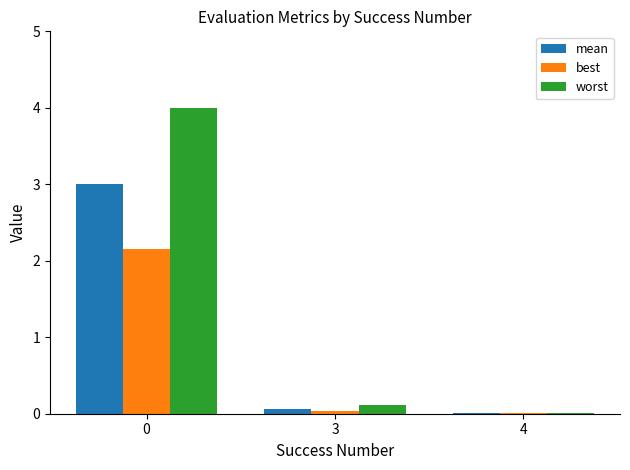

How many data points does each series have?

3